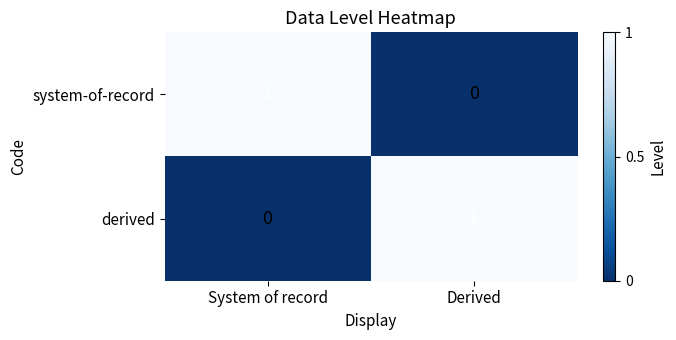

True or false: derived has a value of 1 at Derived.

True